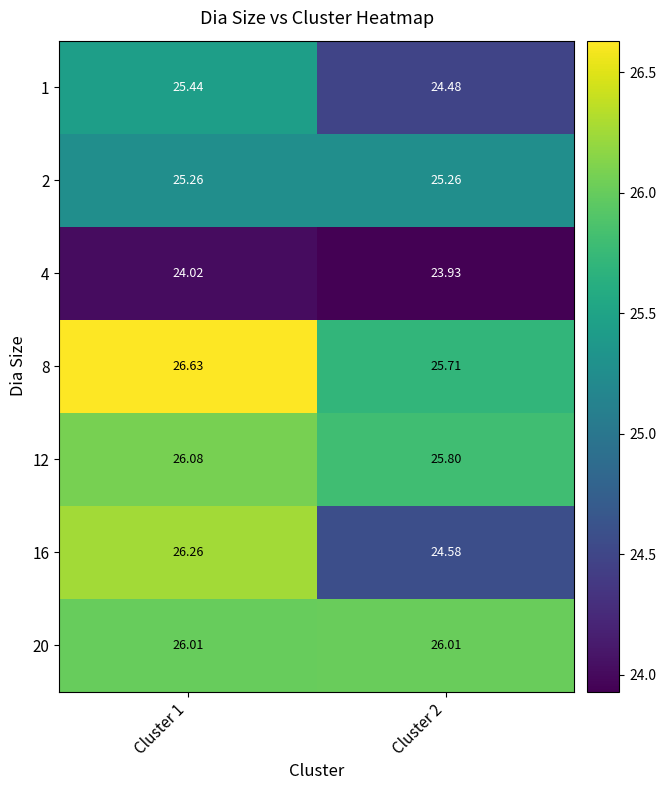

What is the total value across all series at Cluster 2?

175.8